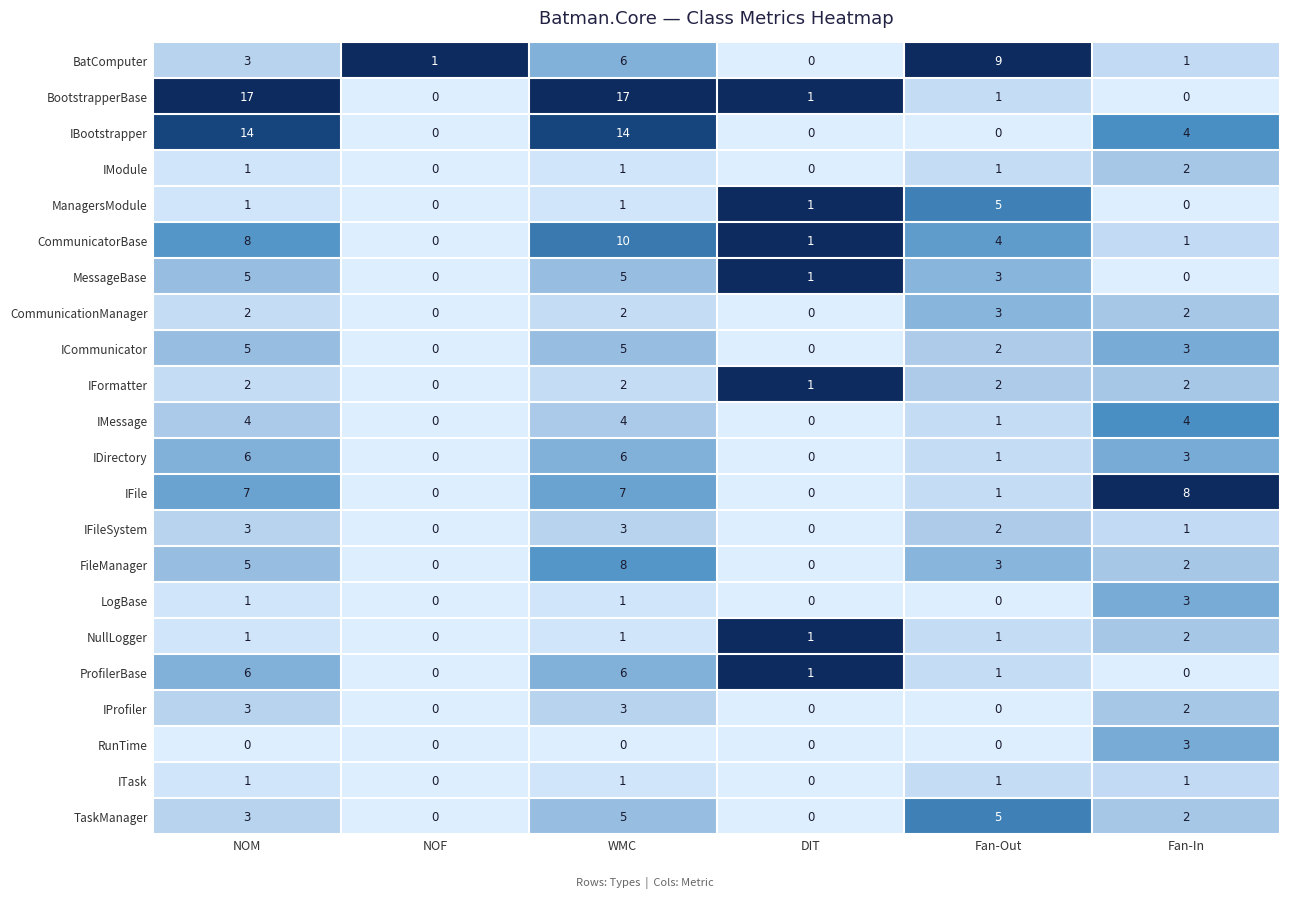

What is the maximum value shown in the chart?

17